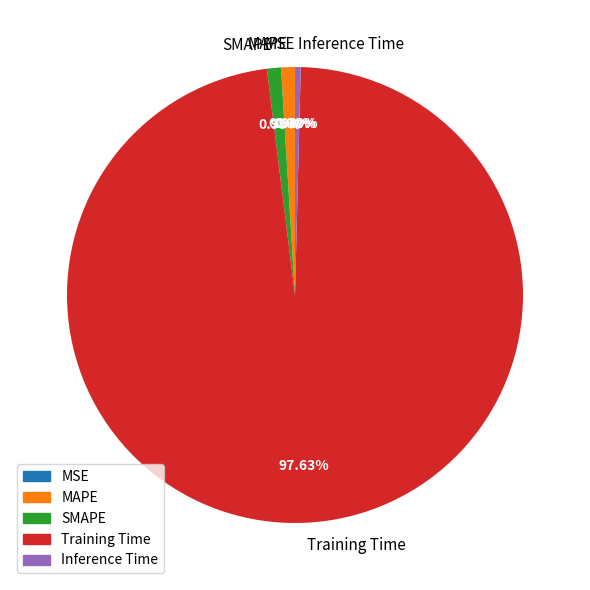

What is the largest slice in the pie chart?

Training Time